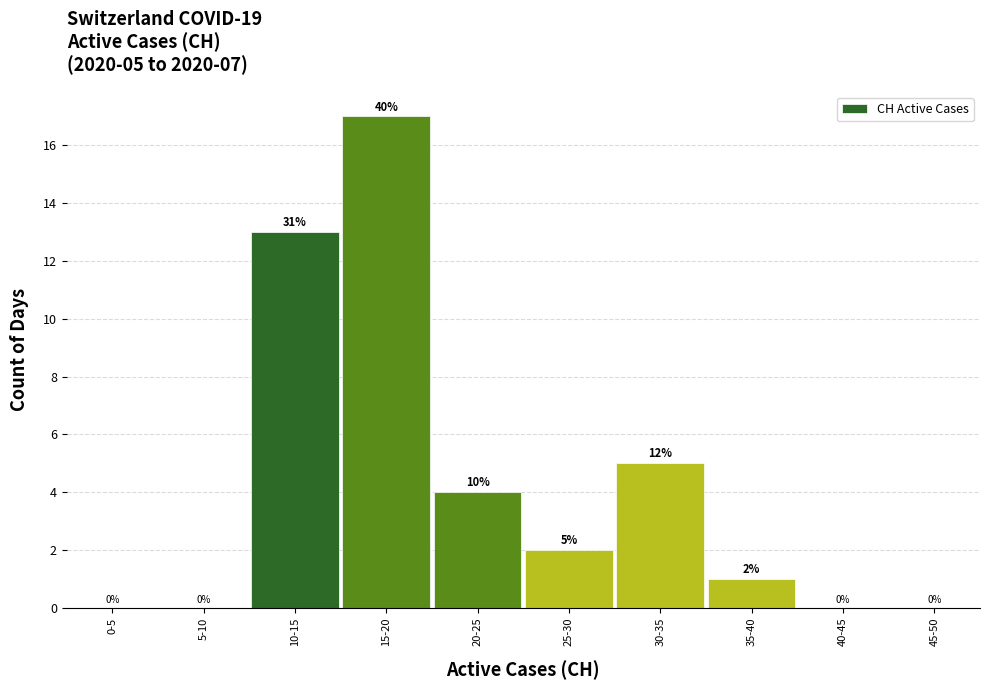

Reading right to left, list all the values displayed in this chart.

45-50=0	40-45=0	35-40=1	30-35=5	25-30=2	20-25=4	15-20=17	10-15=13	5-10=0	0-5=0